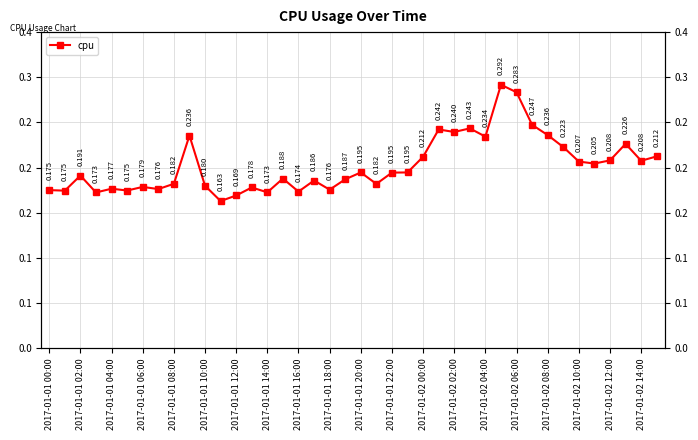

At which category does the chart reach its peak across all series?

29